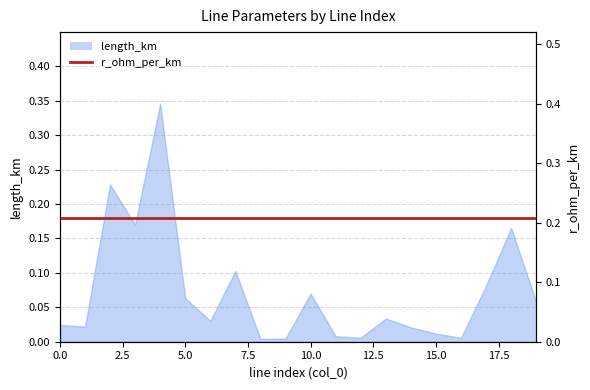

True or false: the data shows 0.1 at 6.

False